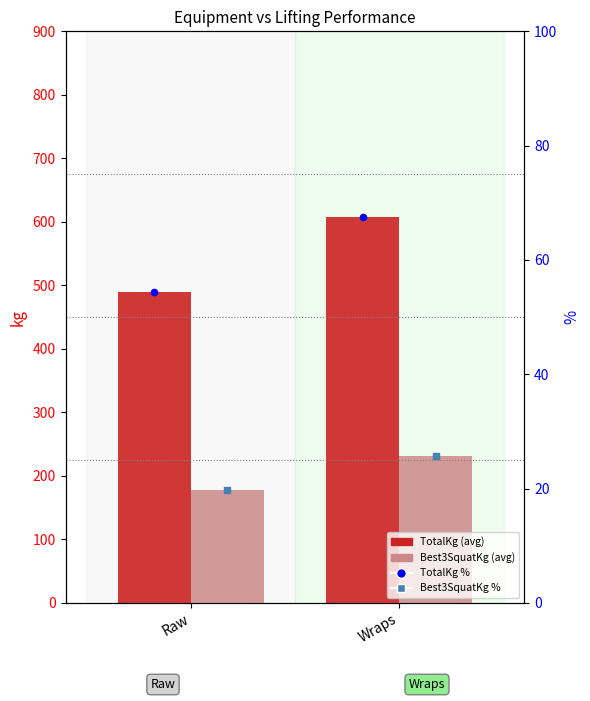

What are all the series names shown in the legend?

TotalKg (avg), Best3SquatKg (avg), TotalKg %, SquatKg %